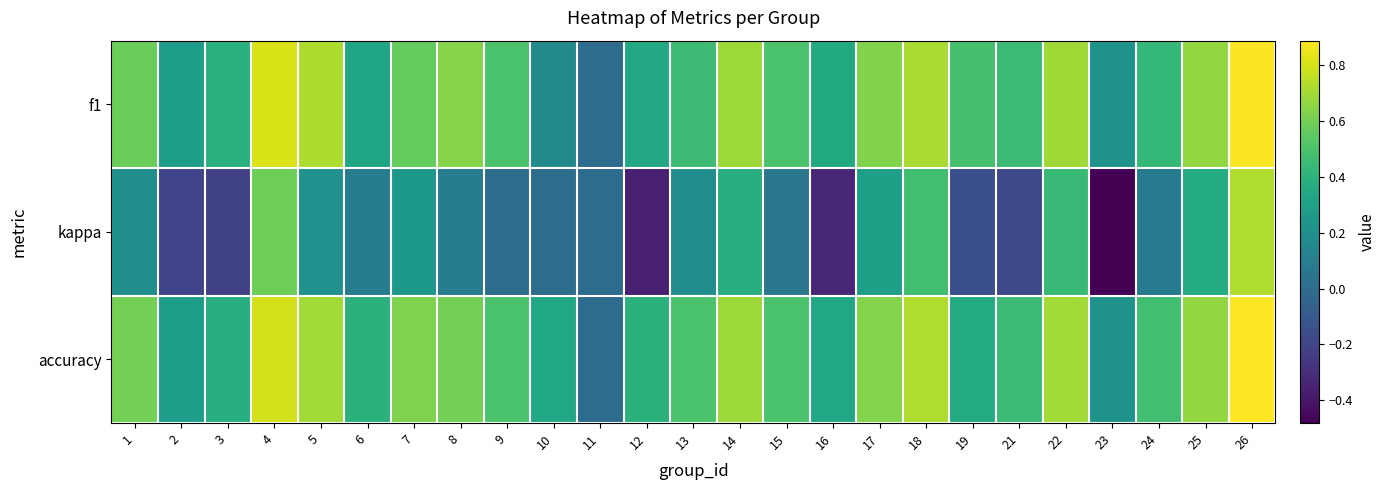

Reading left to right, extract all data points from this chart.

f1: 1=0.6	2=0.3	3=0.4	4=0.8	5=0.7	6=0.3	7=0.6	8=0.6	9=0.5	10=0.2	11=0.0	12=0.3	13=0.5	14=0.7	15=0.5	16=0.4	17=0.6	18=0.7	19=0.5	21=0.5	22=0.7	23=0.2	24=0.4	25=0.7	26=0.9
kappa: 1=0.2	2=-0.2	3=-0.2	4=0.6	5=0.2	6=0.1	7=0.2	8=0.1	9=0.0	10=0.0	11=0.0	12=-0.4	13=0.2	14=0.4	15=0.1	16=-0.3	17=0.3	18=0.5	19=-0.1	21=-0.2	22=0.4	23=-0.5	24=0.1	25=0.4	26=0.7
accuracy: 1=0.6	2=0.3	3=0.4	4=0.8	5=0.7	6=0.4	7=0.6	8=0.6	9=0.5	10=0.3	11=0.0	12=0.4	13=0.5	14=0.7	15=0.5	16=0.3	17=0.6	18=0.7	19=0.4	21=0.5	22=0.7	23=0.2	24=0.5	25=0.7	26=0.9